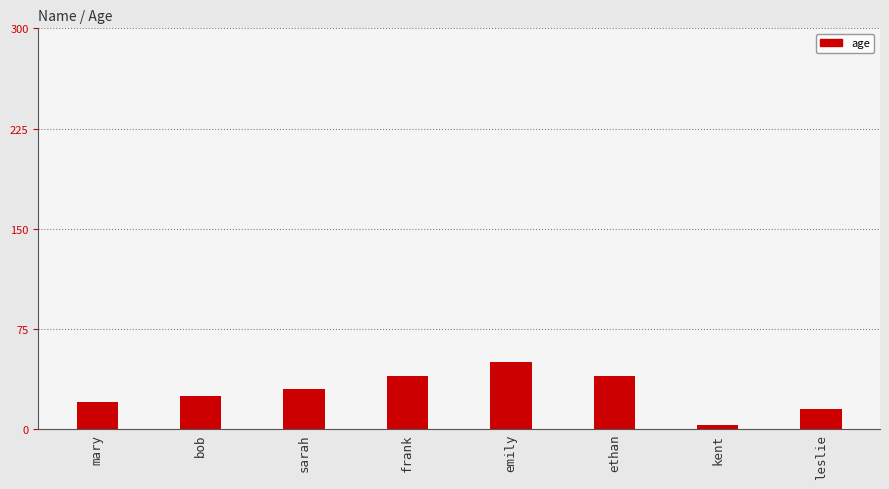

How many distinct data groups are displayed?

1